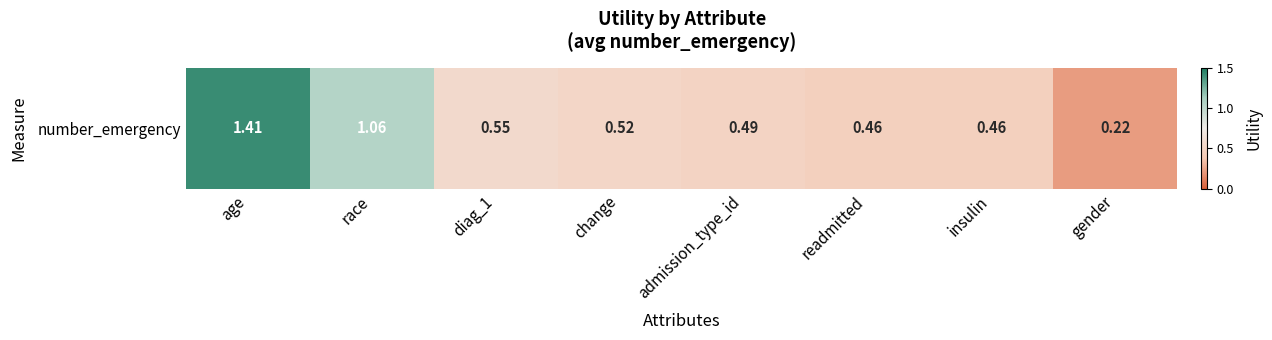

What is the minimum value shown in the chart?

0.2